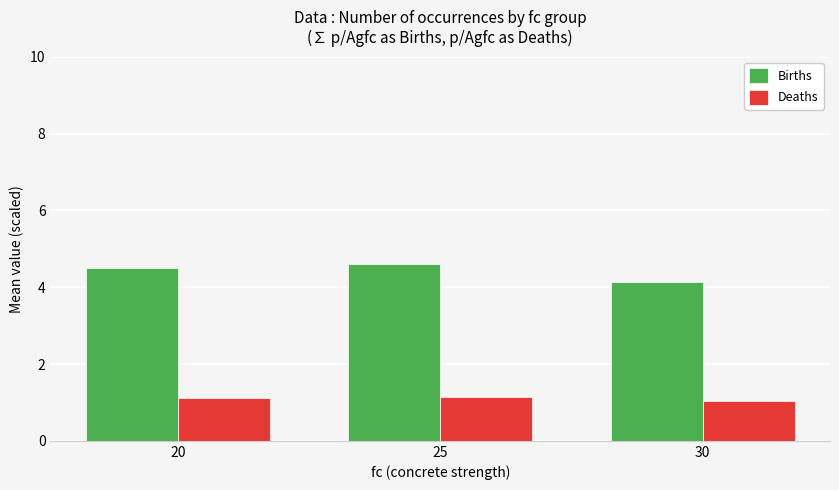

Is the value of Births at 20 greater than the value of Deaths at 20?

Yes